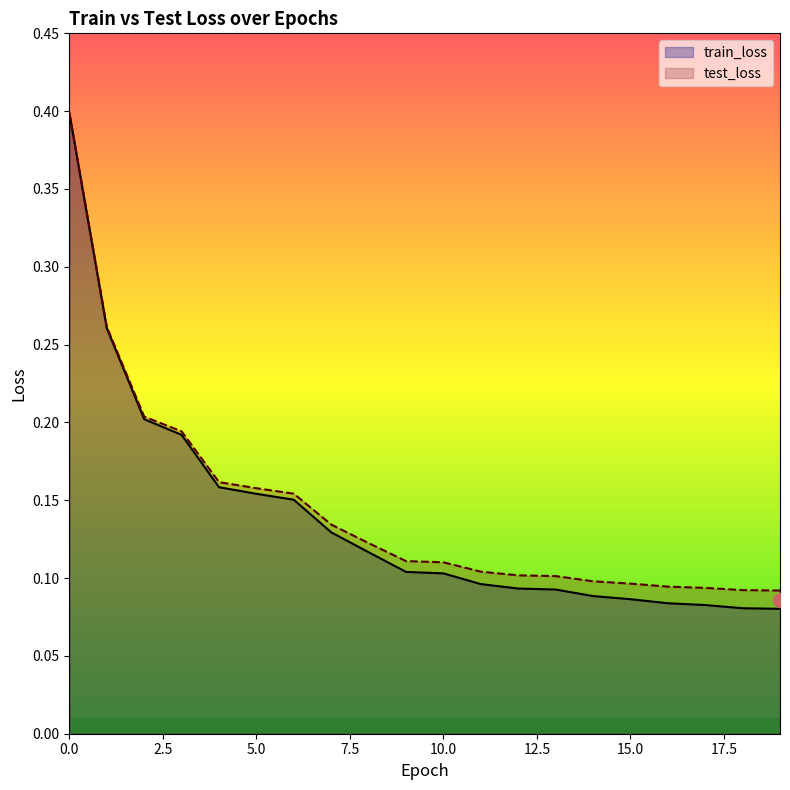

What is the maximum value for test_loss?

0.4